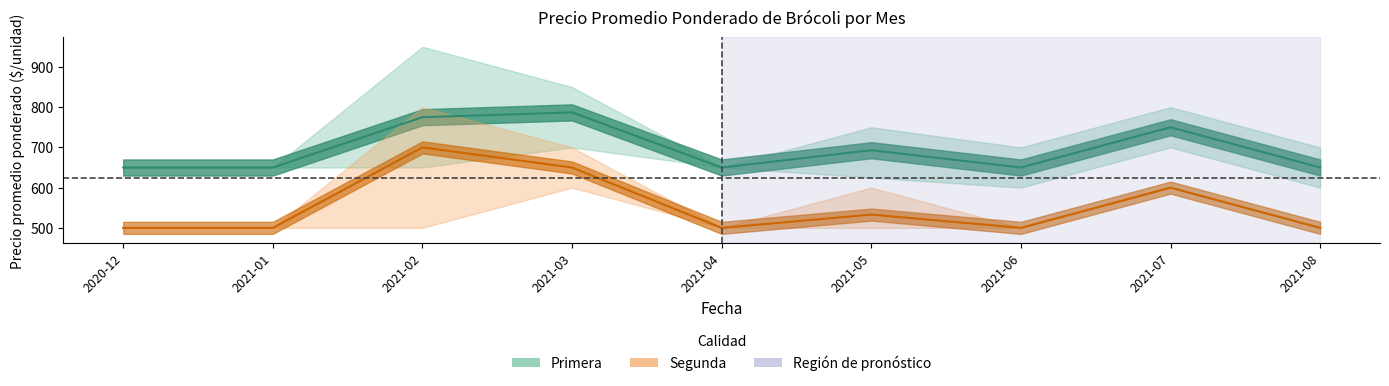

True or false: Primera_mean has more than 2 interior local peaks.

True